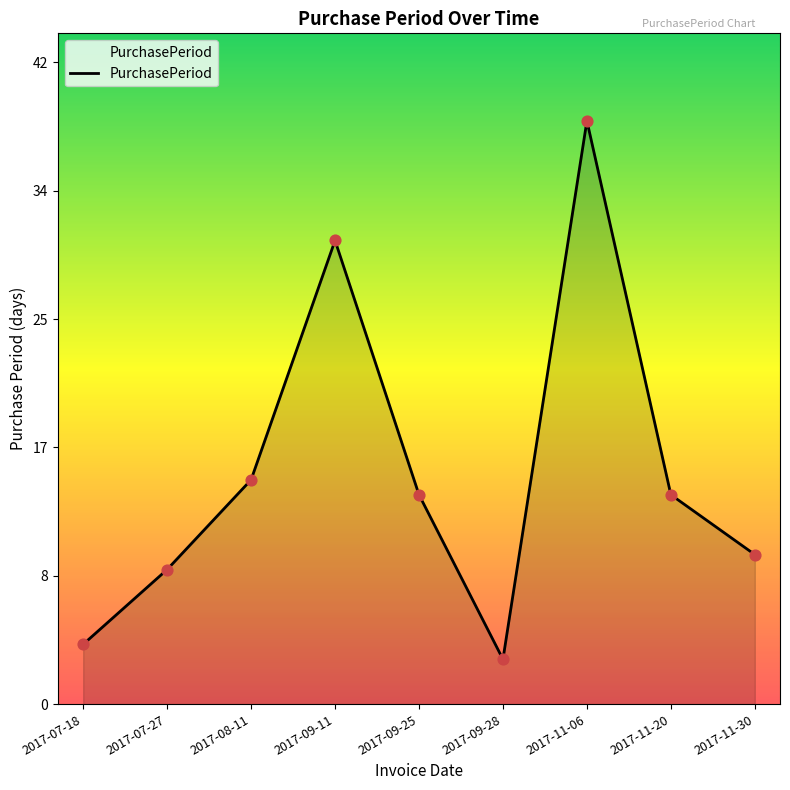

Approximately how many times larger is the value at 2017-11-30 compared to 2017-08-11?

0.7